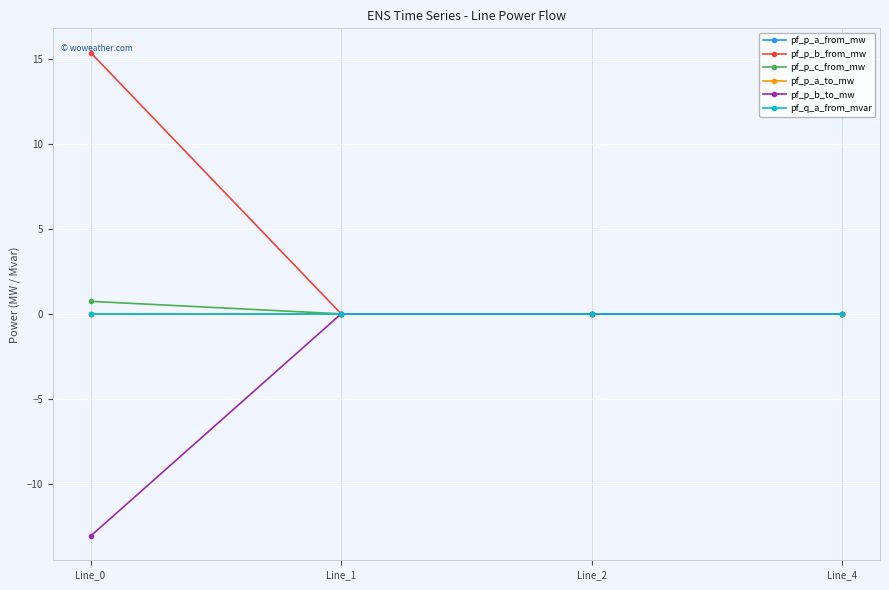

At which category does the chart reach its minimum across all series?

Line_0